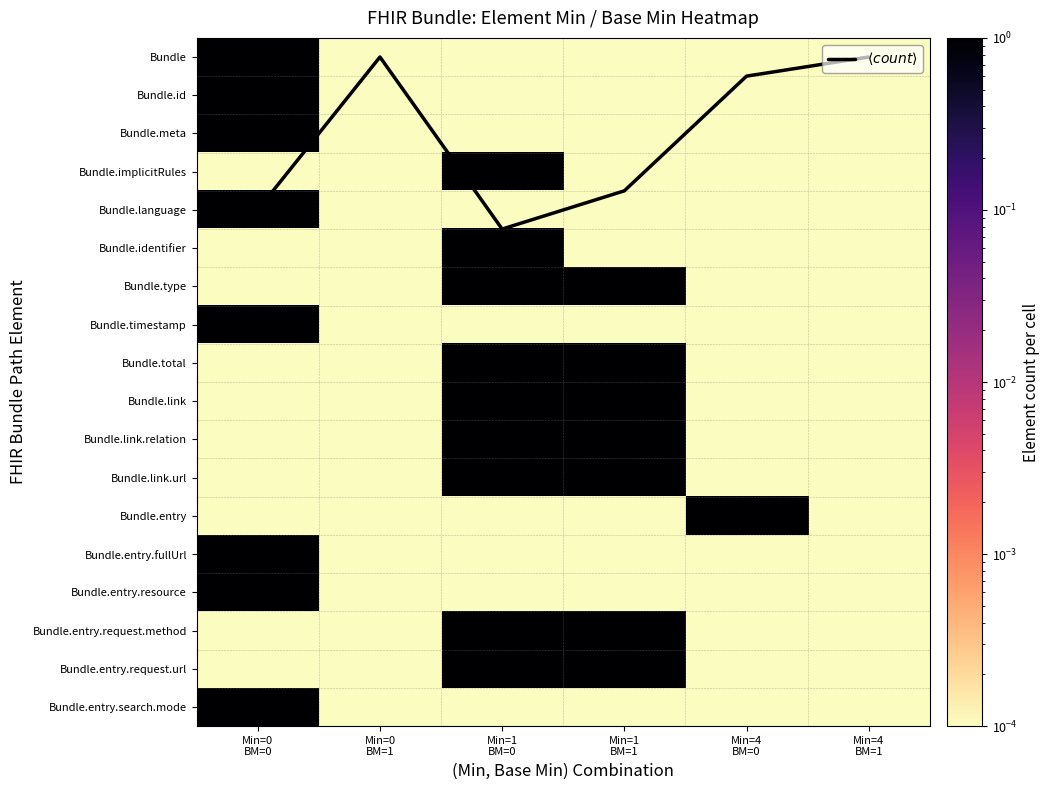

At which label does Bundle.link reach its peak?

Min=1 BM=0